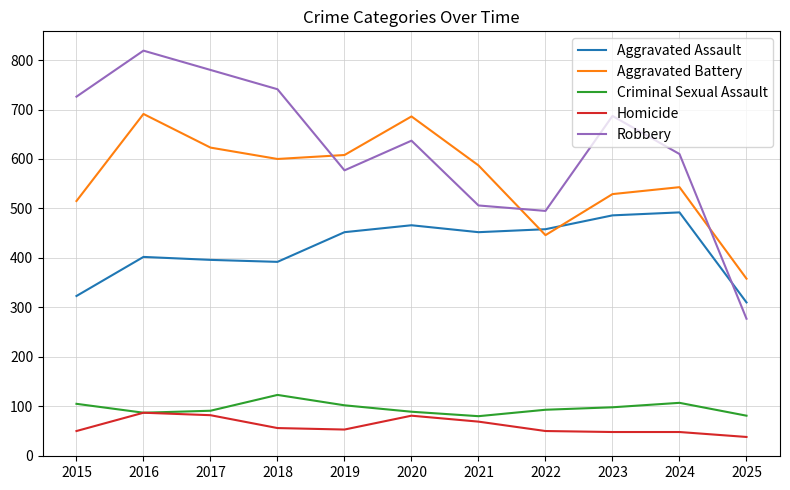

Where does the Aggravated Battery series first go above 587?

2016